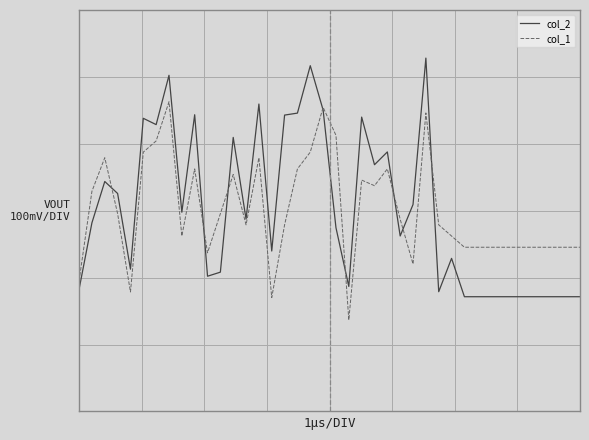

Reading left to right, list all the values displayed in this chart.

col_2: 0=-0.1	1=-0.0	2=0.0	3=0.0	4=-0.1	5=0.1	6=0.1	7=0.2	8=-0.0	9=0.1	10=-0.1	11=-0.1	12=0.1	13=-0.0	14=0.2	15=-0.1	16=0.1	17=0.1	18=0.2	19=0.2	20=-0.0	21=-0.1	22=0.1	23=0.1	24=0.1	25=-0.0	26=0.0	27=0.2	28=-0.1	29=-0.1	30=-0.1	31=-0.1	32=-0.1	33=-0.1	34=-0.1	35=-0.1	36=-0.1	37=-0.1	38=-0.1	39=-0.1
col_1: 0=-0.1	1=0.0	2=0.1	3=-0.0	4=-0.1	5=0.1	6=0.1	7=0.2	8=-0.0	9=0.1	10=-0.1	11=-0.0	12=0.1	13=-0.0	14=0.1	15=-0.1	16=-0.0	17=0.1	18=0.1	19=0.2	20=0.1	21=-0.2	22=0.0	23=0.0	24=0.1	25=-0.0	26=-0.1	27=0.1	28=-0.0	29=-0.0	30=-0.1	31=-0.1	32=-0.1	33=-0.1	34=-0.1	35=-0.1	36=-0.1	37=-0.1	38=-0.1	39=-0.1